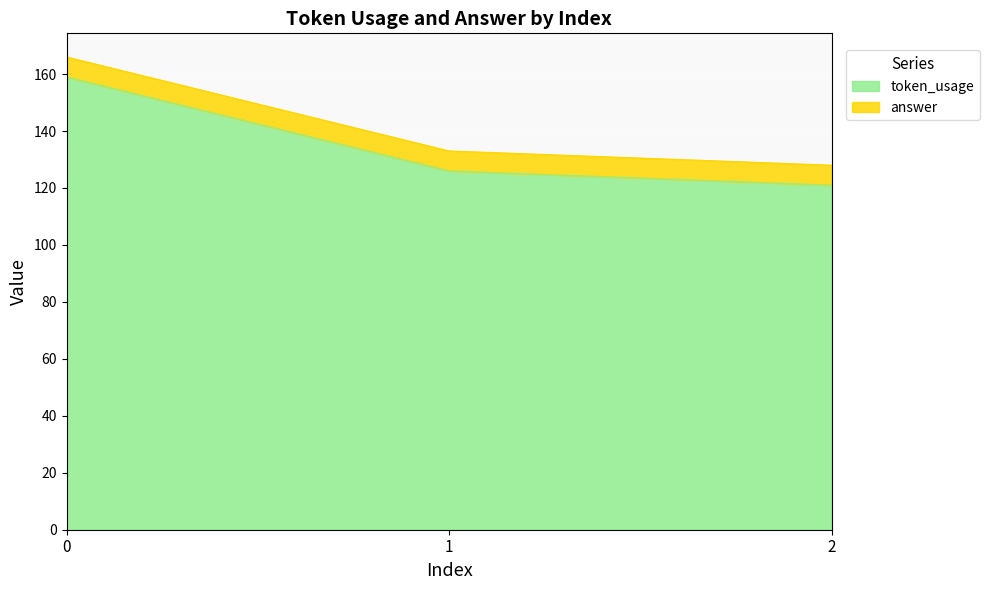

The chart shows a value of 60 at 2. True or false?

False